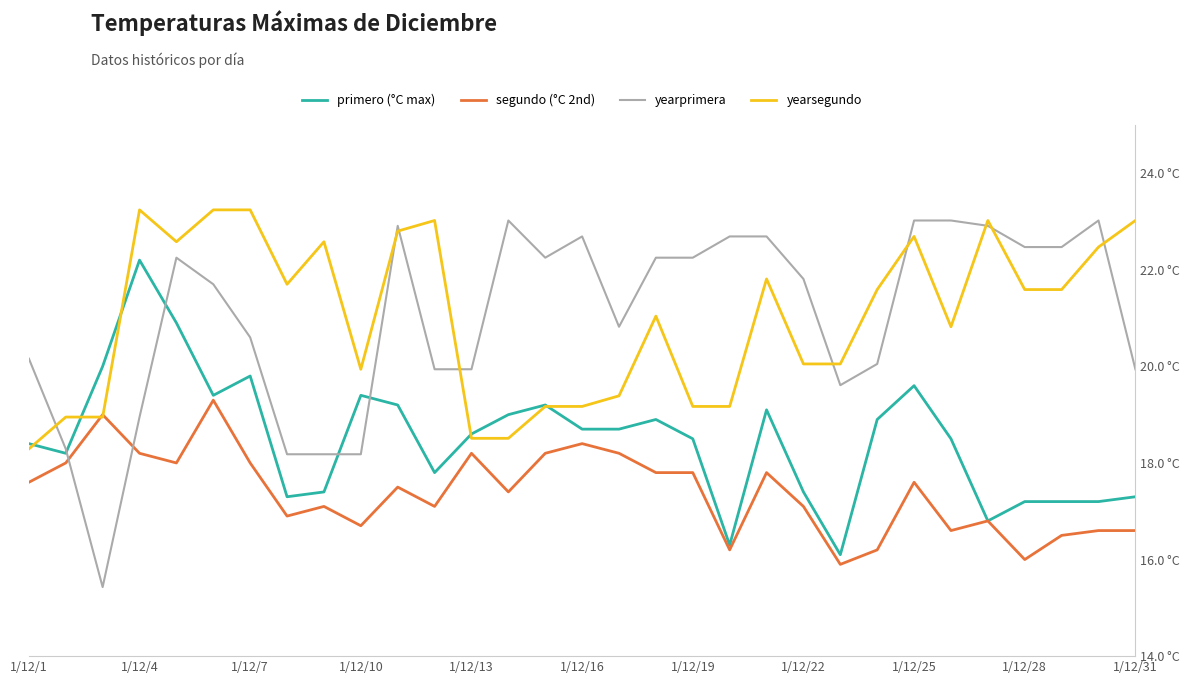

At which label is segundo (°C 2nd) closest to 17?

1/12/22